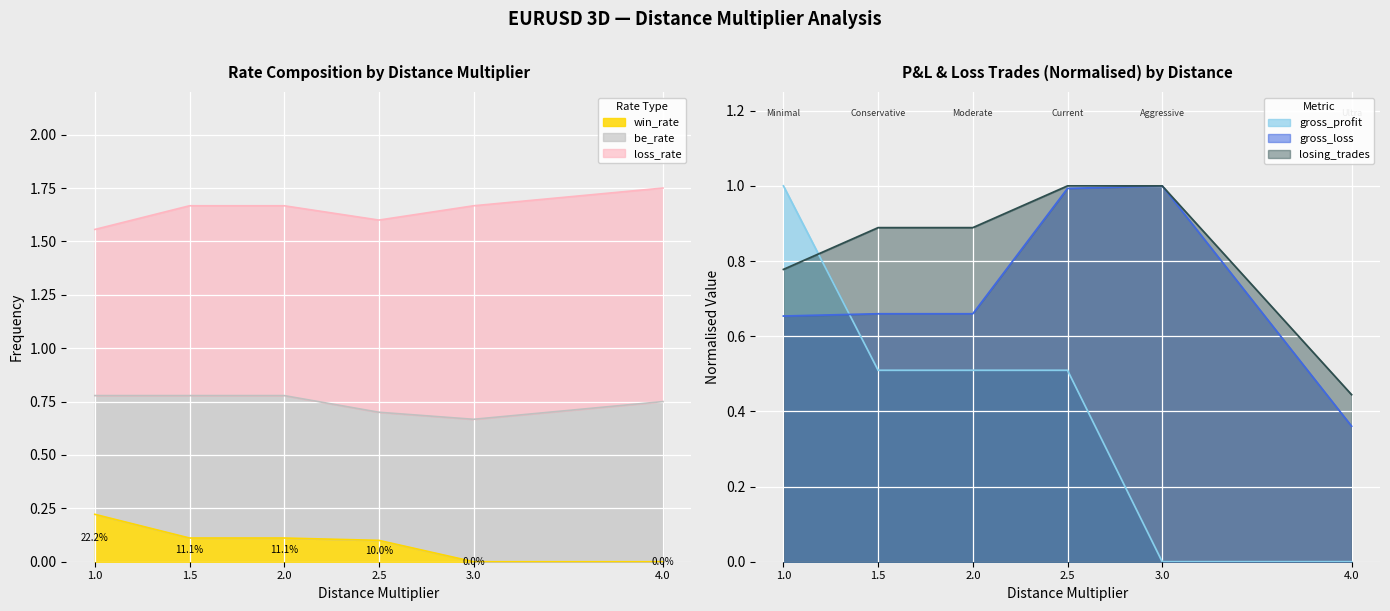

Is it true that gross_loss equals 0.5 at 2.5?

False